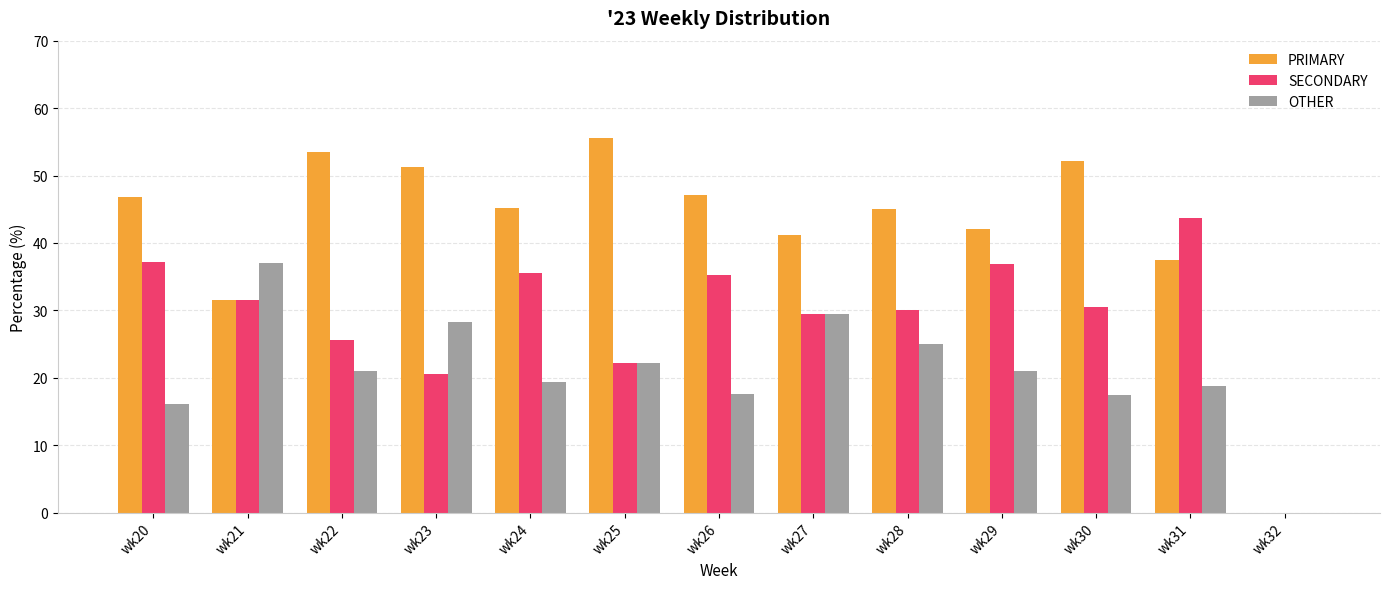

Where does the SECONDARY series first go above 30?

wk20